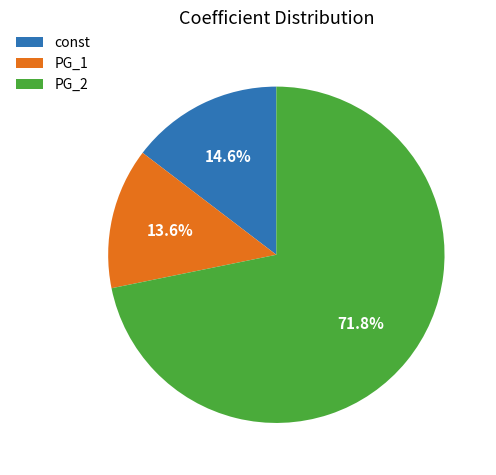

How many slices are in this pie chart?

3